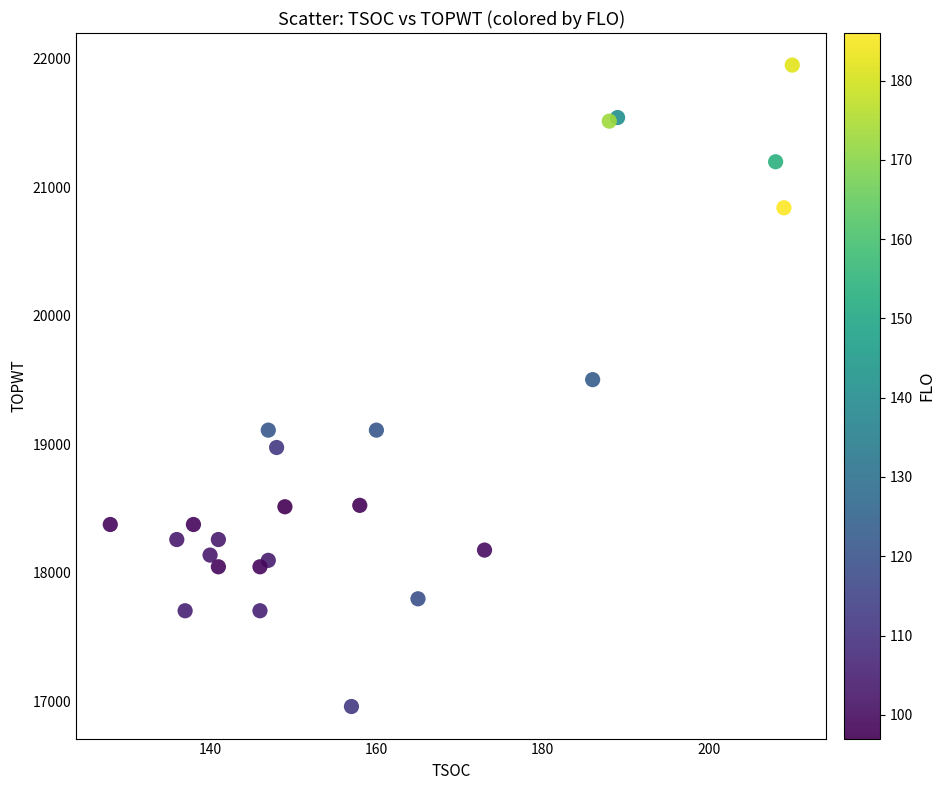

What is the range of Y values (max minus min)?

4990